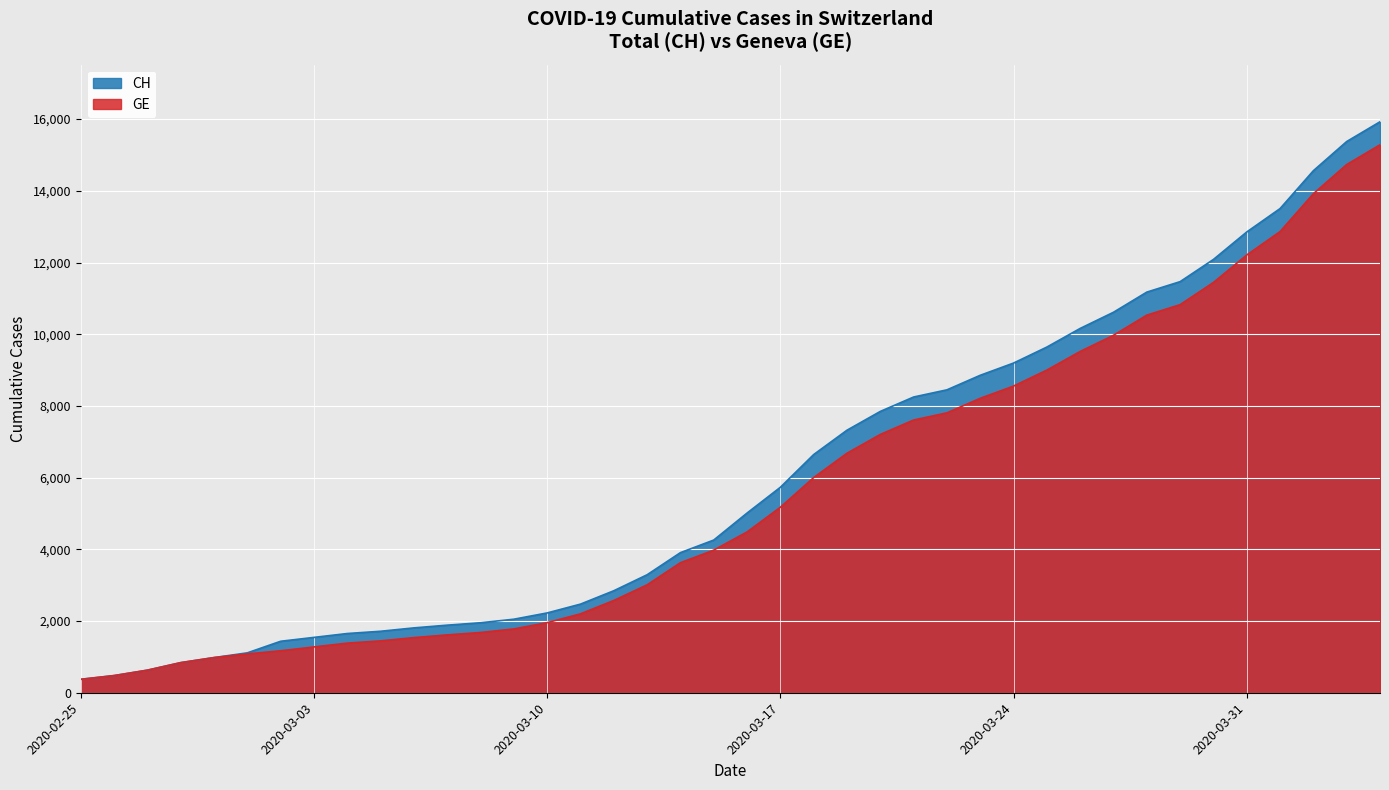

What are all the series names shown in the legend?

CH, GE